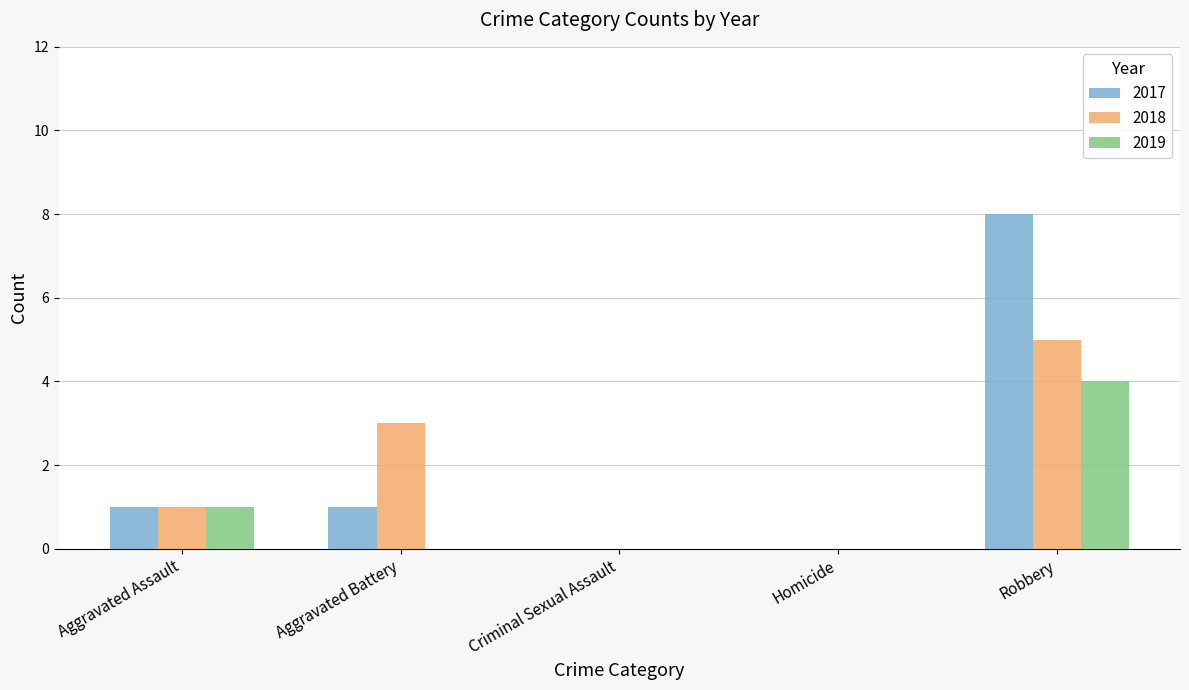

What are all the series names shown in the legend?

2017, 2018, 2019